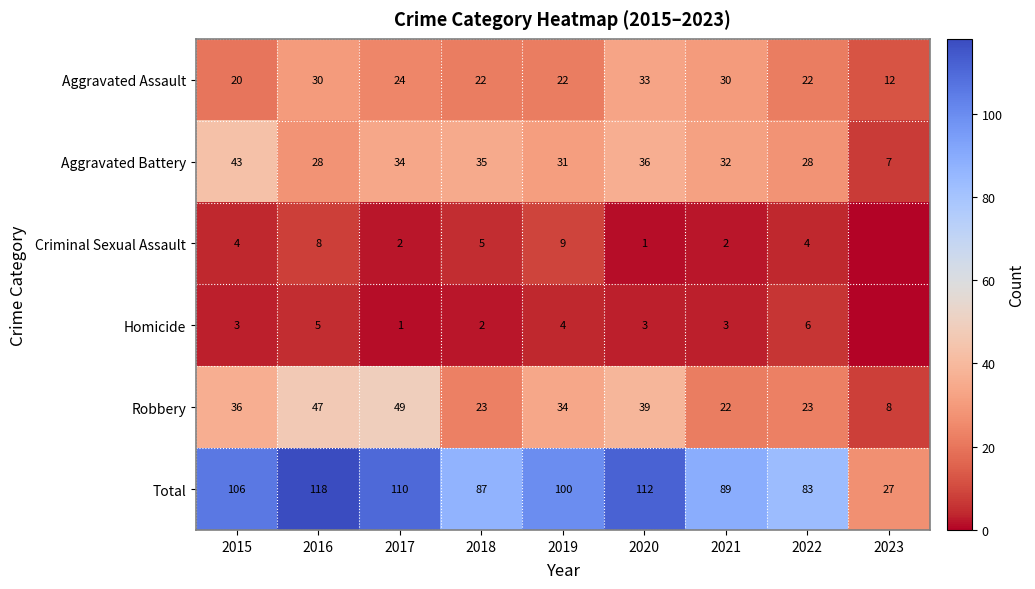

At which category is the sum across all series the highest?

2016